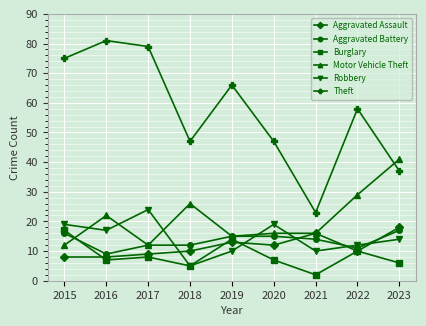

At which label does Motor Vehicle Theft reach its peak?

2023